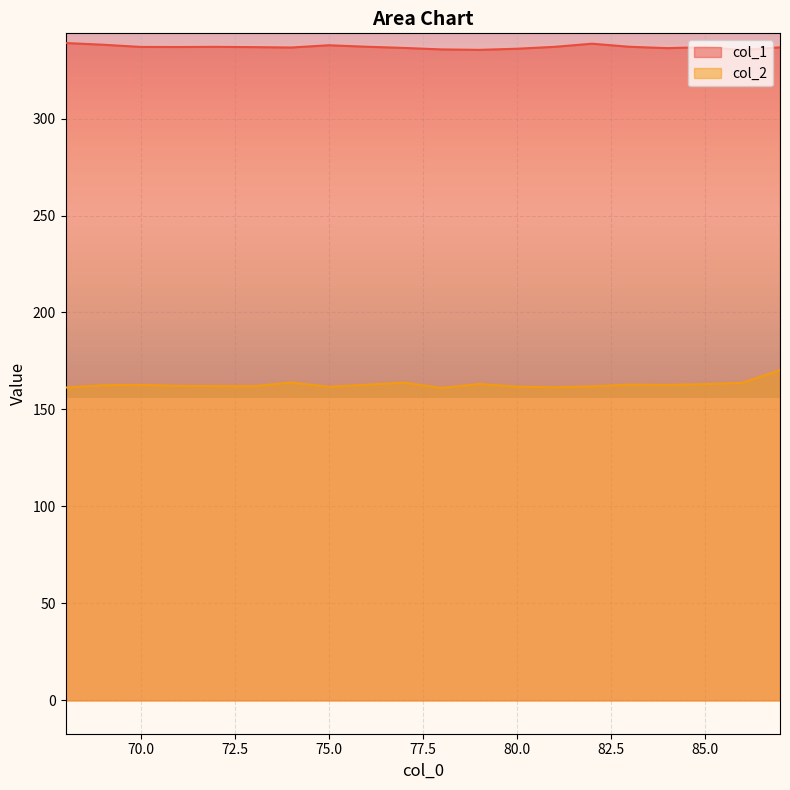

What is the smallest value displayed?

161.1